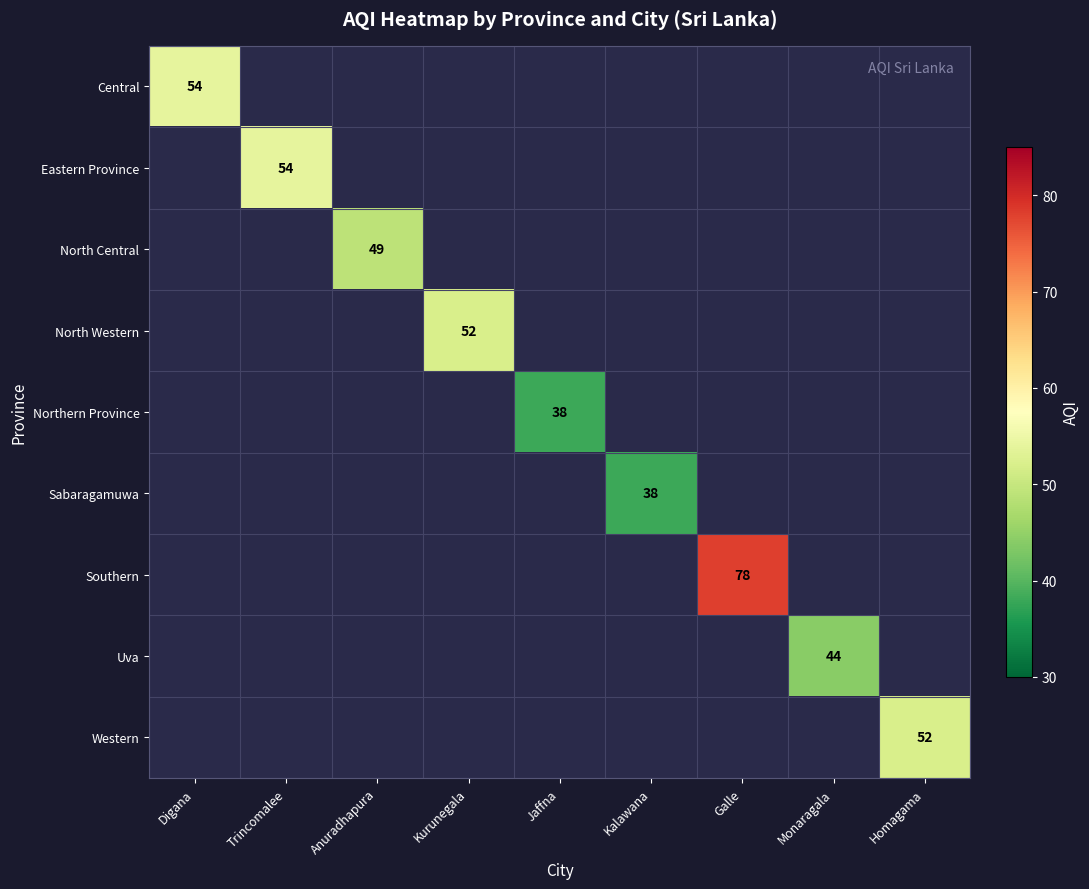

True or false: Southern has a value of 123 at Galle.

False